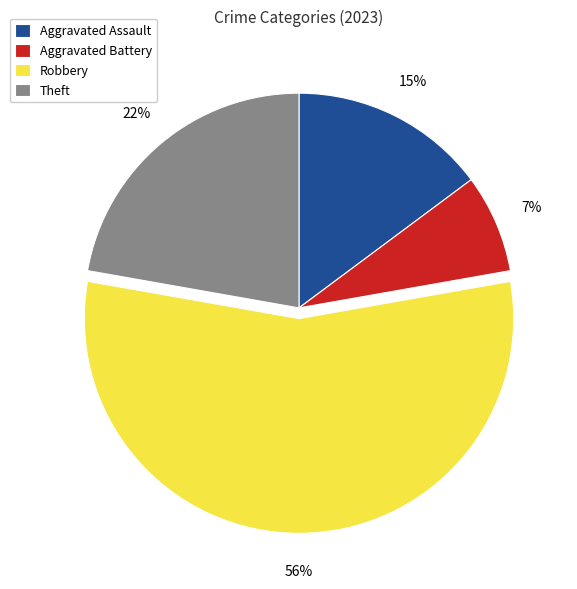

Is it true that Robbery is 56% of the pie?

True